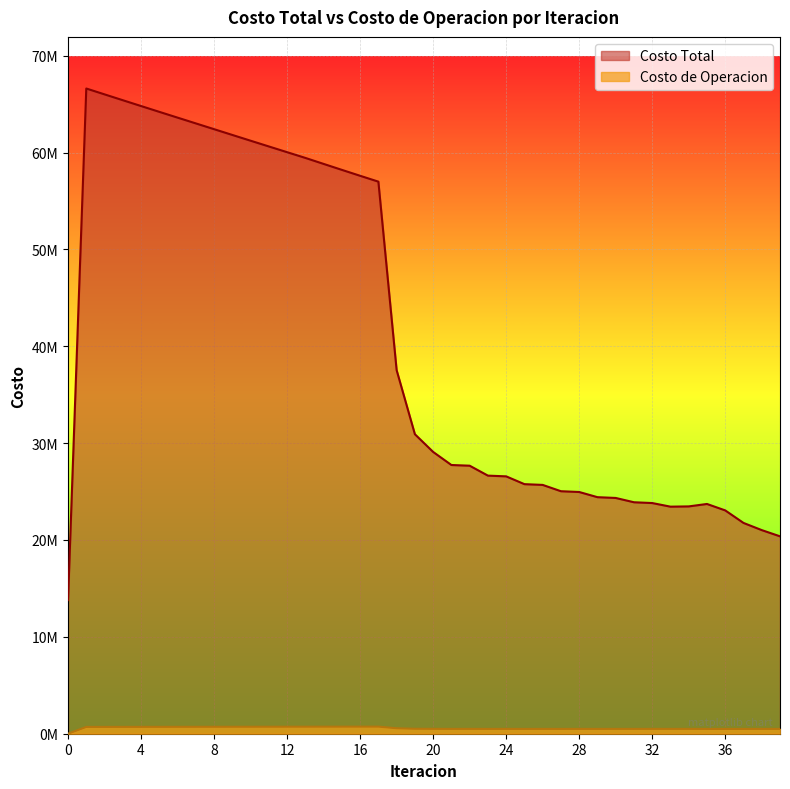

Which has a higher value, 9 or 15?

9